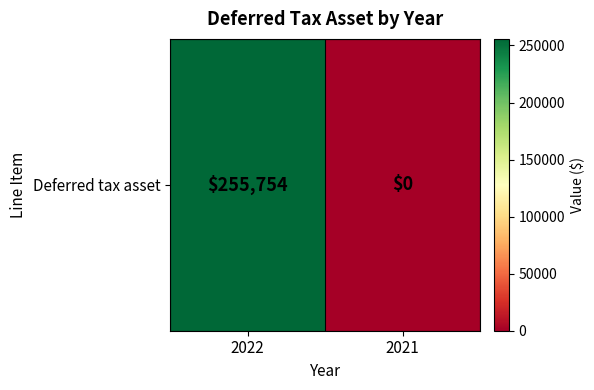

Rank the categories by value from lowest to highest.

2021, 2022